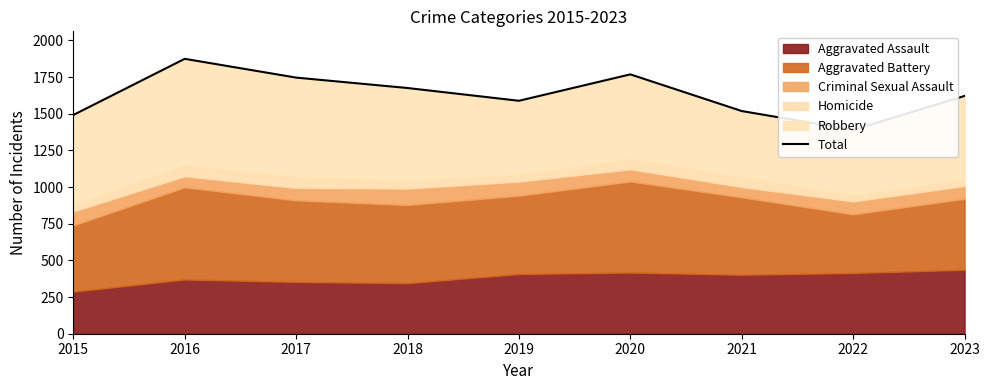

The value at 2021 is 2705. True or false?

False